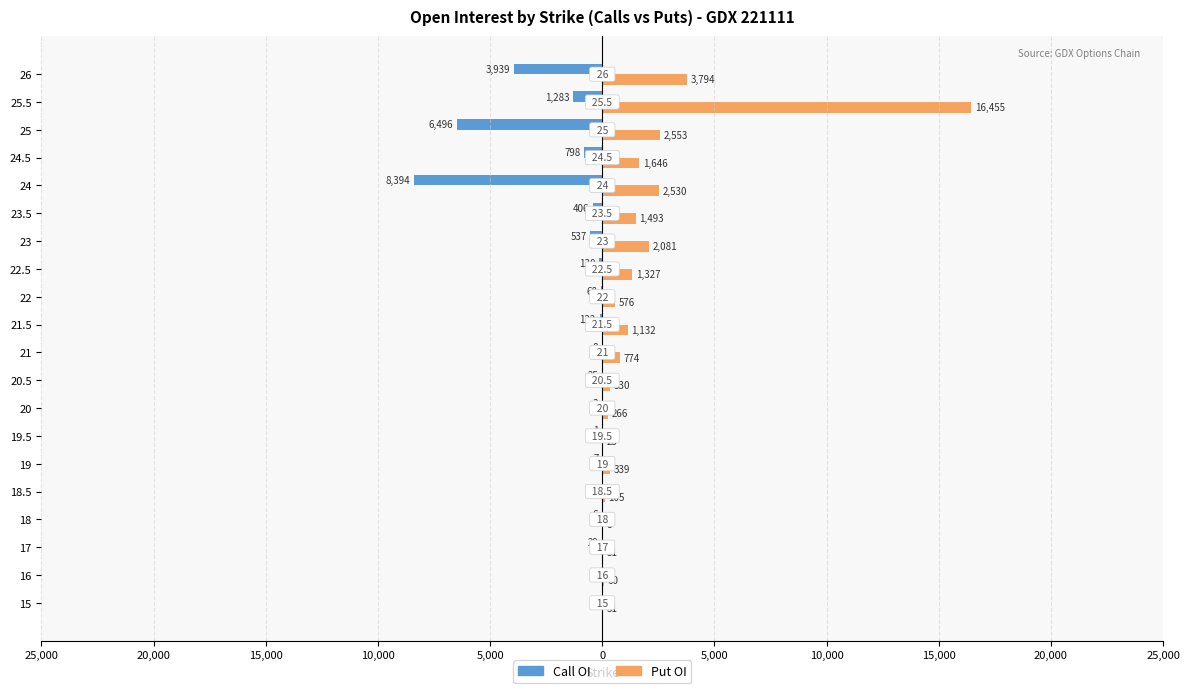

What are all the series names shown in the legend?

Call OI, Put OI